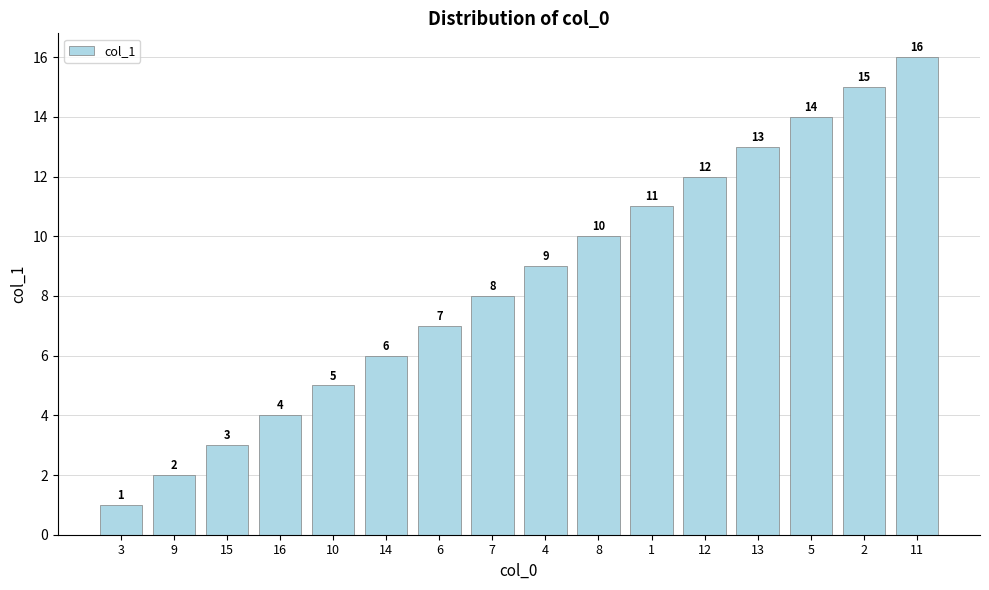

What is the minimum value shown in the chart?

1